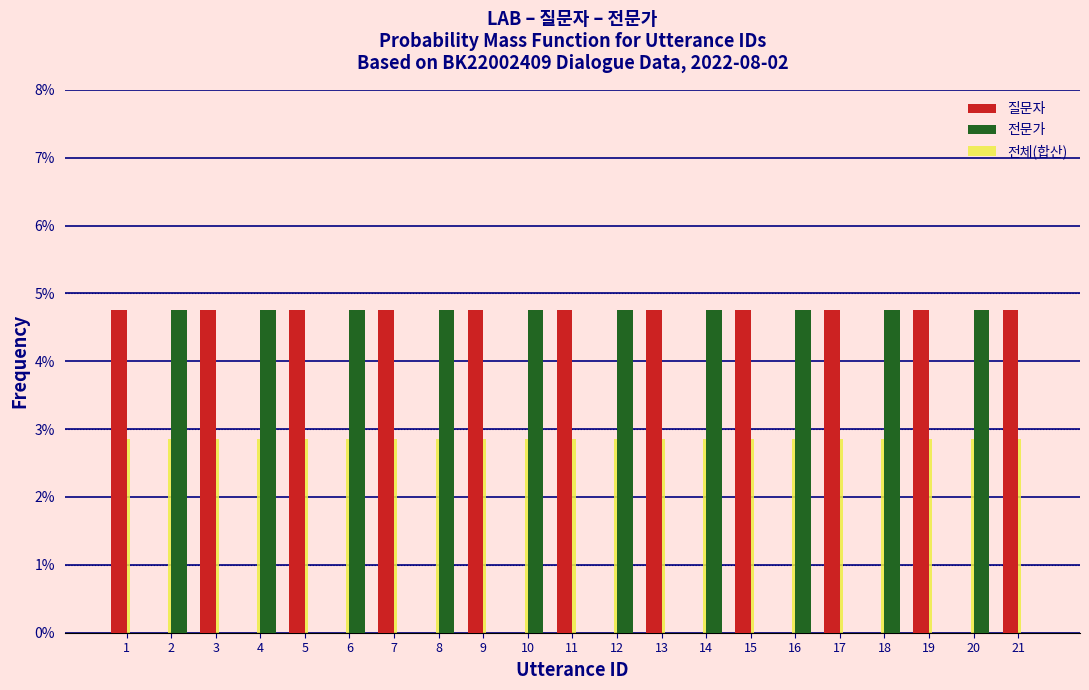

What is the total value across all series at 10?

7.6